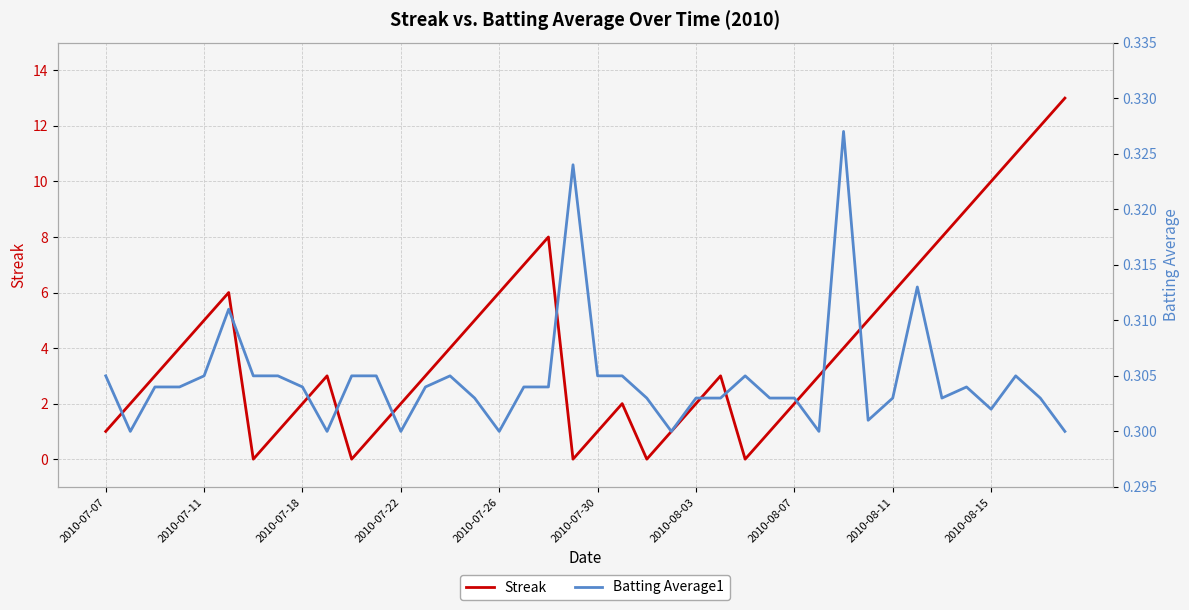

What is the difference between the maximum and minimum values in the Streak series?

13.0